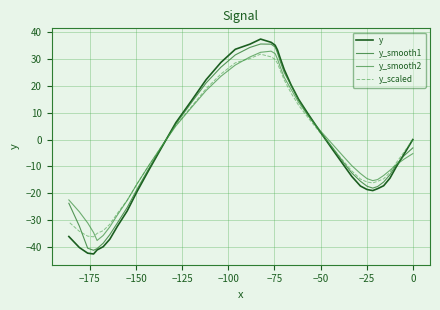

Rank the series by their maximum value, from highest to lowest.

y, y_smooth1, y_smooth2, y_scaled